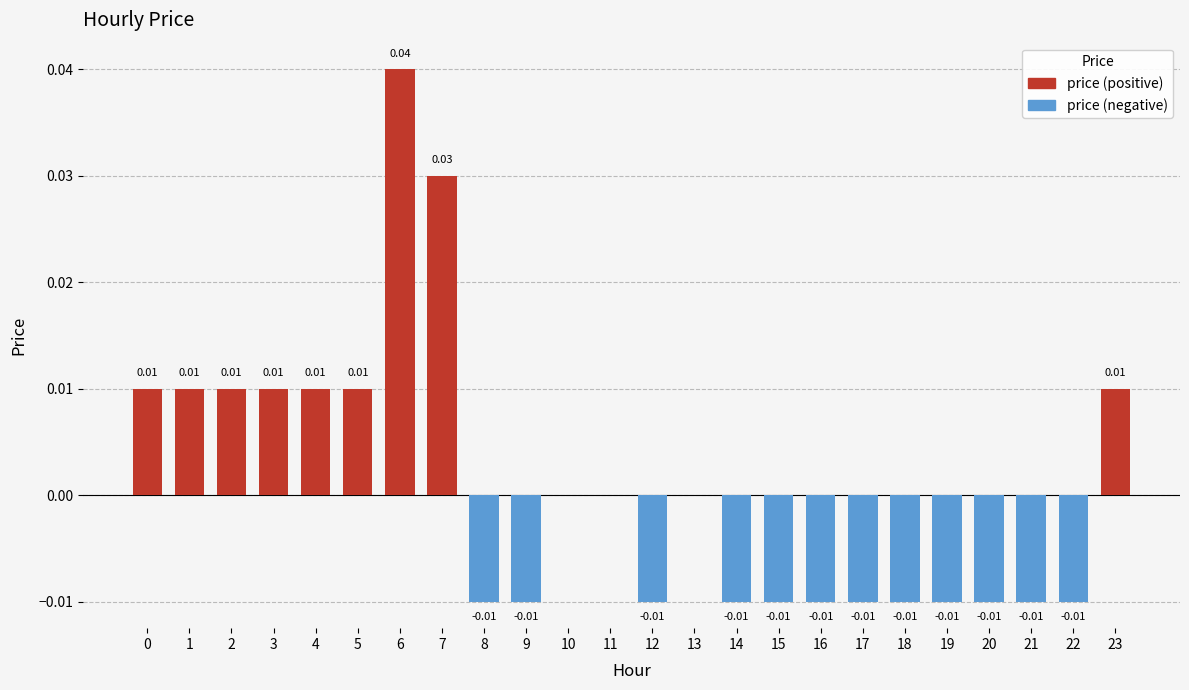

Rank the series by their average value, from highest to lowest.

price (positive), price (negative)